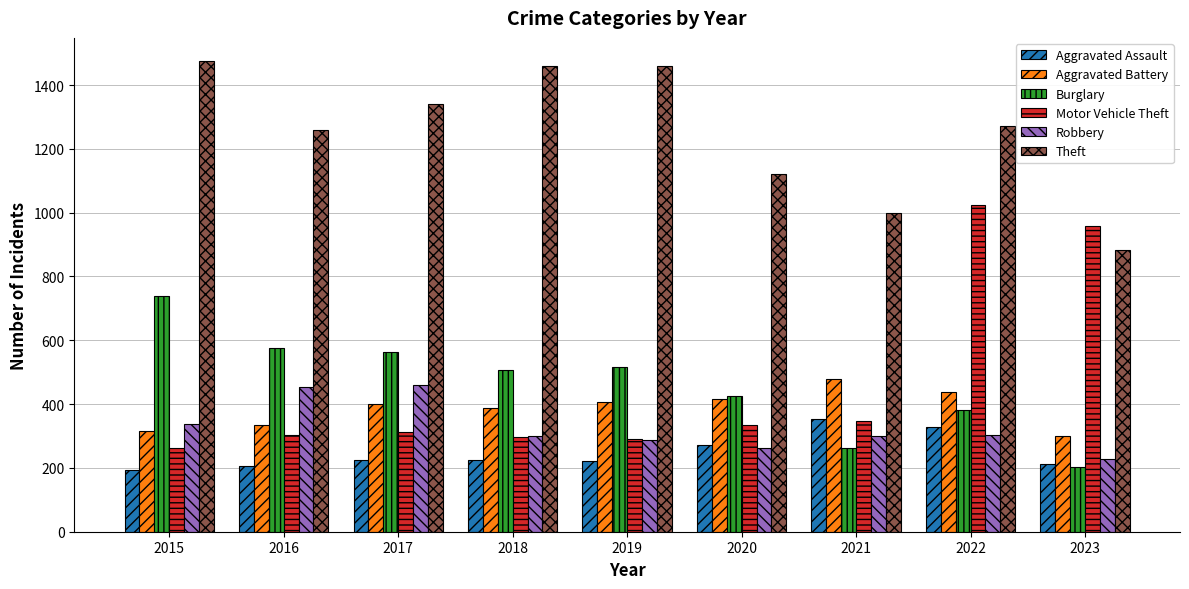

What is the sum of the Burglary values at 2019 and 2023?

719